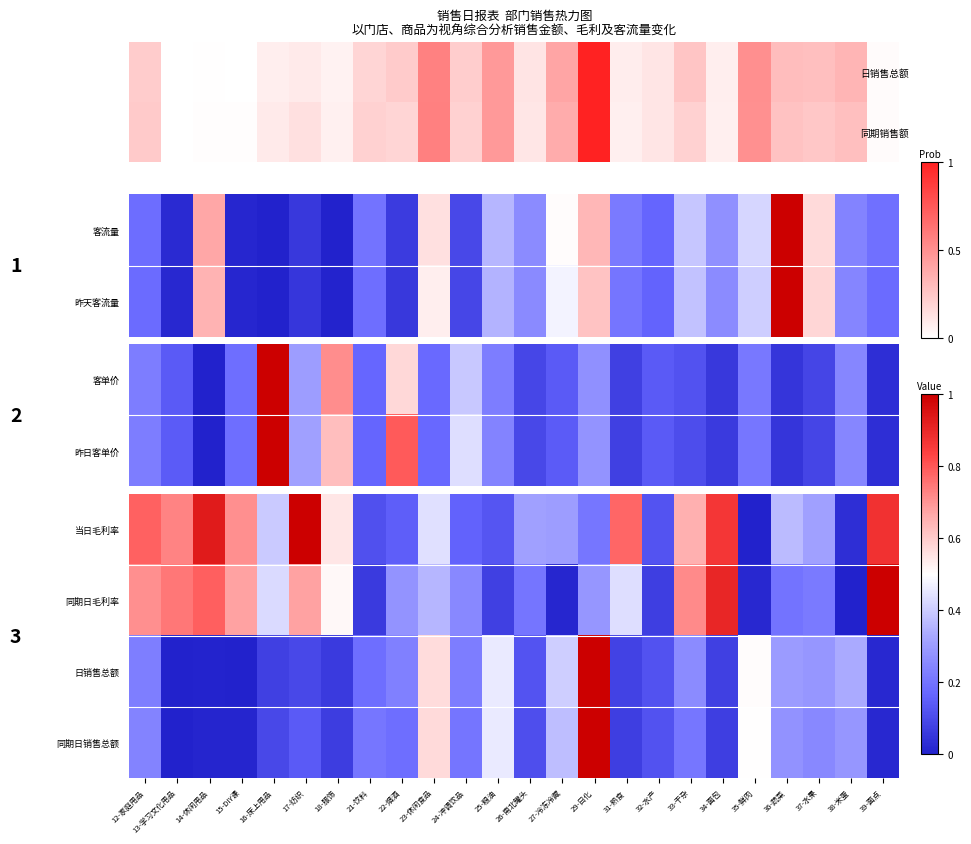

What is the sum of all 同期日毛利率 values?

9.6